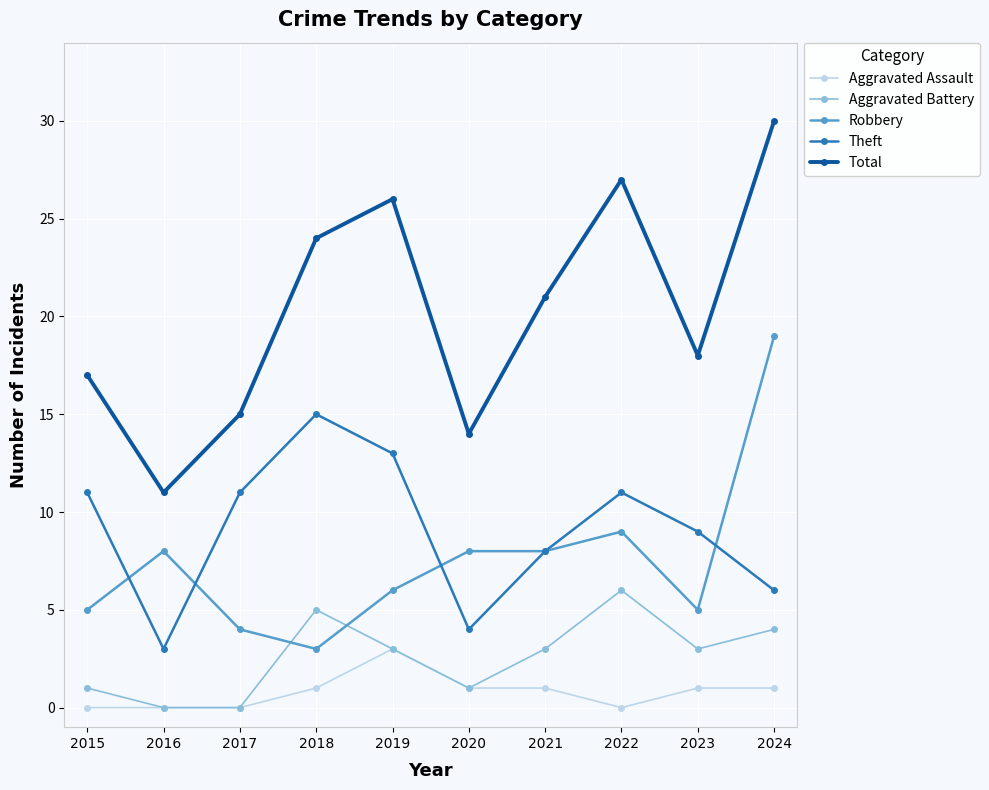

True or false: Aggravated Assault has more than 0 interior local peaks.

True